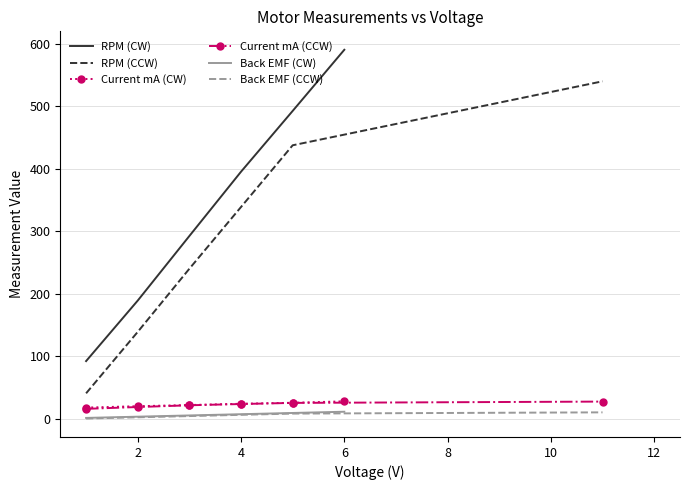

True or false: RPM (CW) and RPM (CCW) intersect in this chart.

False